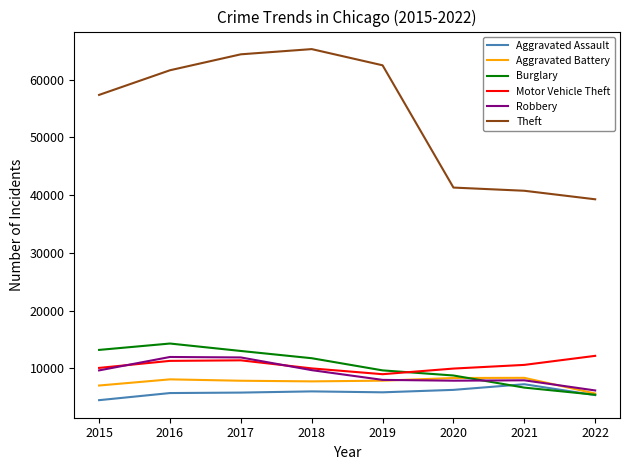

Which series has the largest total across all categories?

Theft